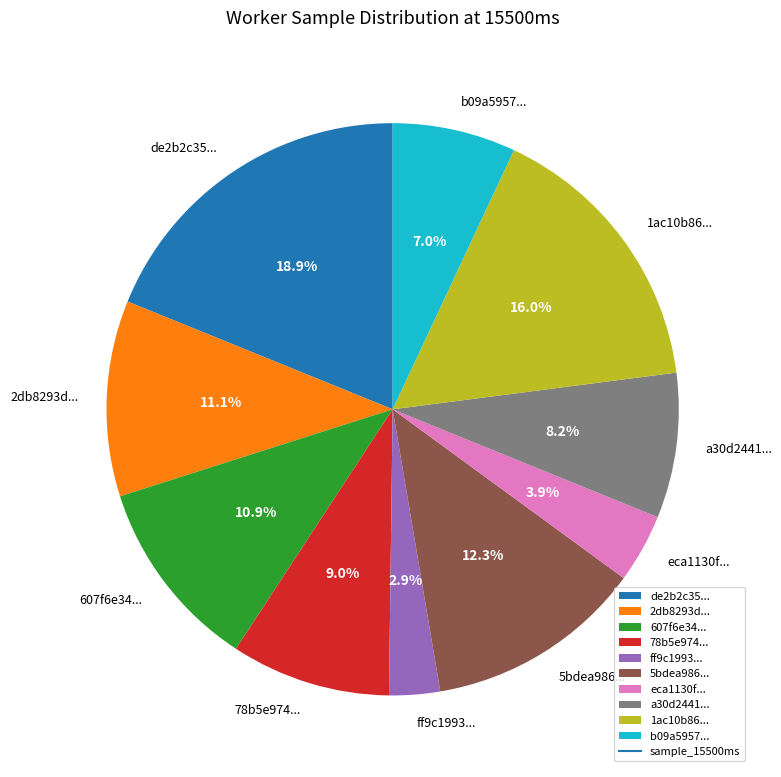

Does any single category account for the majority?

No